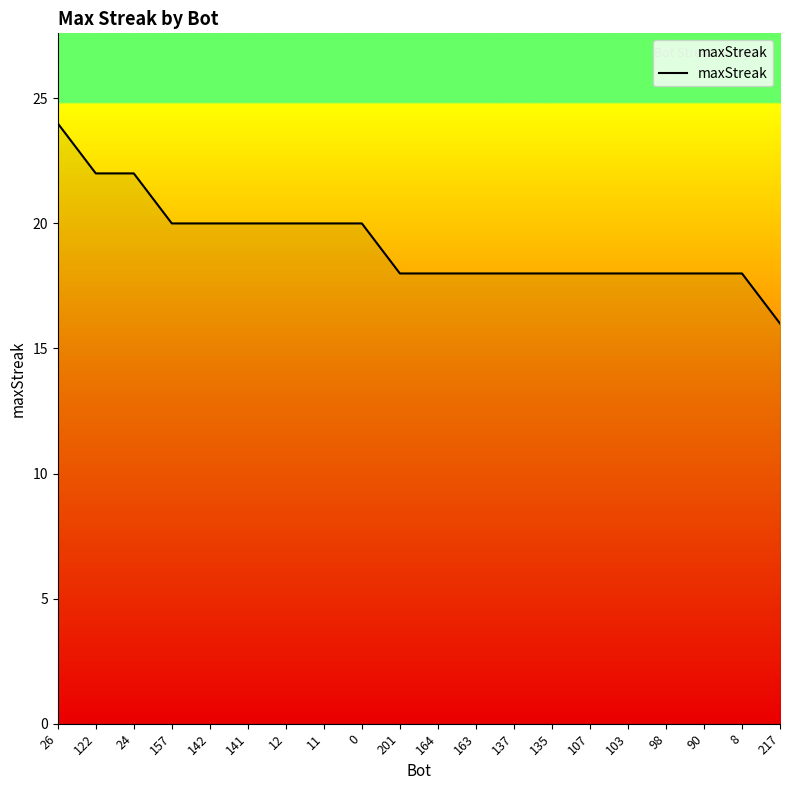

How many lines are shown in the chart?

1